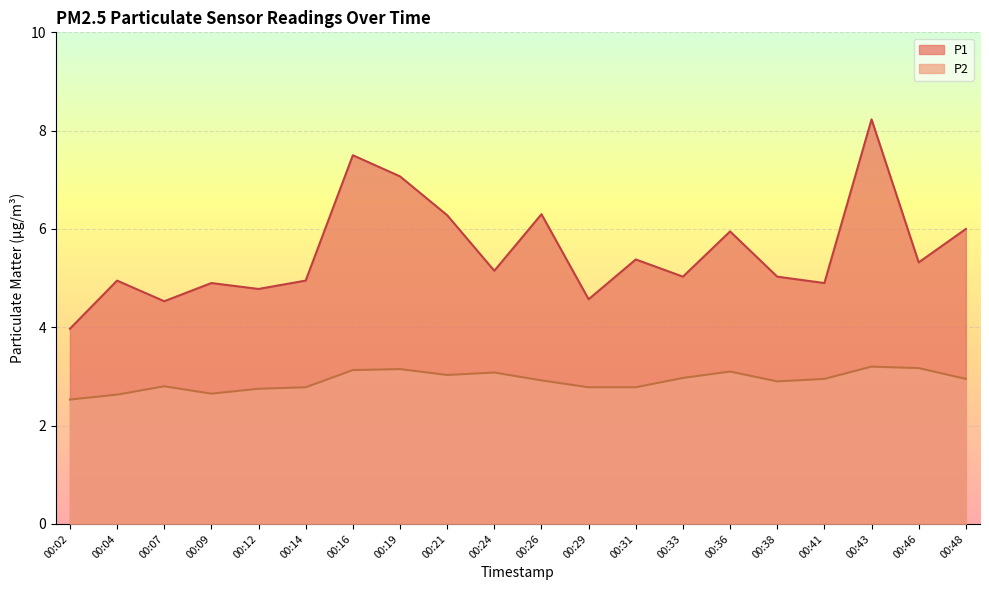

At 00:36, list the series in order from smallest to largest.

P2, P1